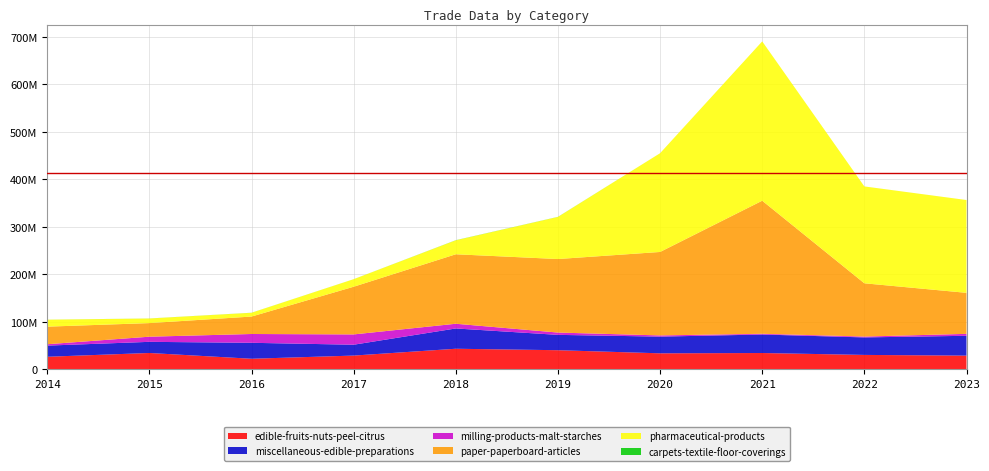

Reading left to right, transcribe all the data shown in this chart.

edible-fruits-nuts-peel-citrus: 26646002	34622239	22451284	29148574	43520776	40451625	33903579	34547937	30529829	29057190
miscellaneous-edible-preparations: 23487334	23451617	33593458	22870963	42727039	32309109	35167538	38949435	36879858	41752990
milling-products-malt-starches: 2881650	10826818	18553493	21669080	9934270	4864391	2524658	1523910	1779221	4084426
paper-paperboard-articles: 37035745	28647796	36721190	100418482	146290449	154819283	175743014	280218583	112170737	86366391
pharmaceutical-products: 14619094	9649065	7930237	15859741	29385419	88632294	207892731	335518626	203949836	195439377
carpets-textile-floor-coverings: 87119	108947	114709	59091	247095	184137	14455	15796	11854	11296